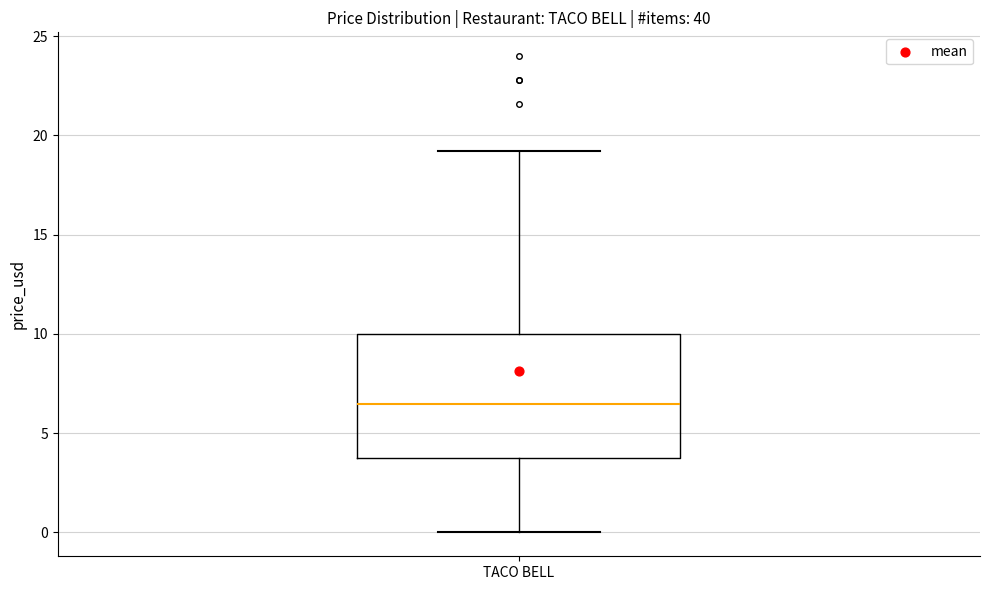

Read this box plot against the y-axis: the position of the median line, the range covered by the box, and the ends of both whiskers. The values are not printed on the chart, so give them approximately, as read against the axis.

median 6.5, box 3.5 to 10.0, whiskers 0.0 to 19.0